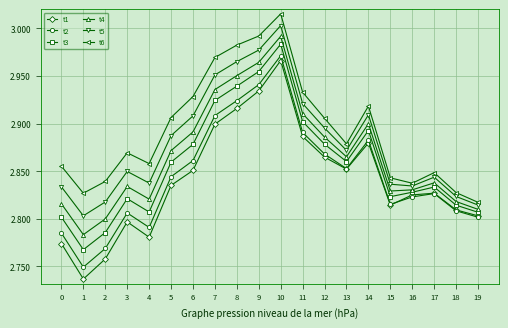

What are all the series names shown in the legend?

t1, t2, t3, t4, t5, t6